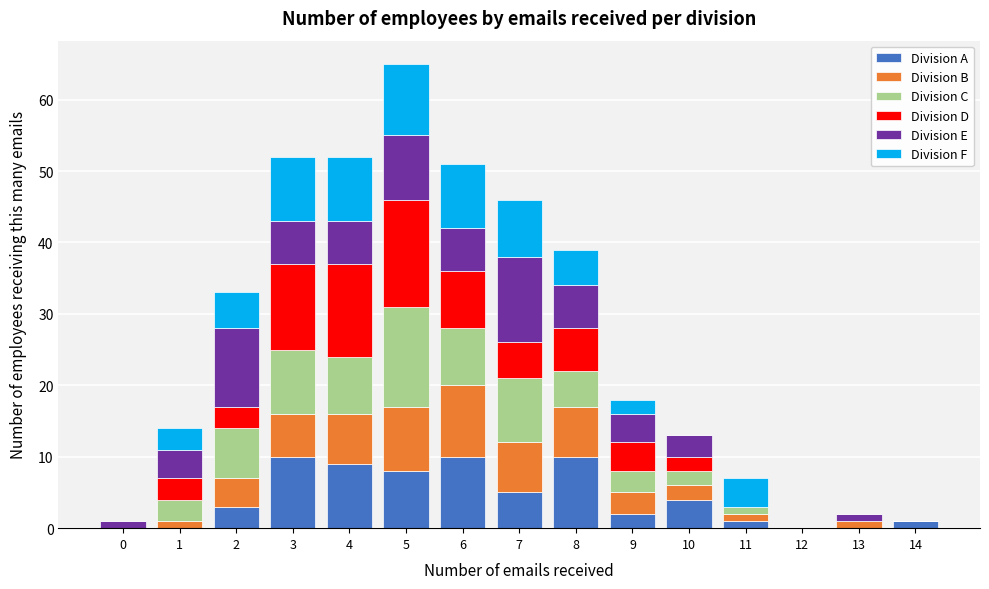

At which category is the sum across all series the highest?

5